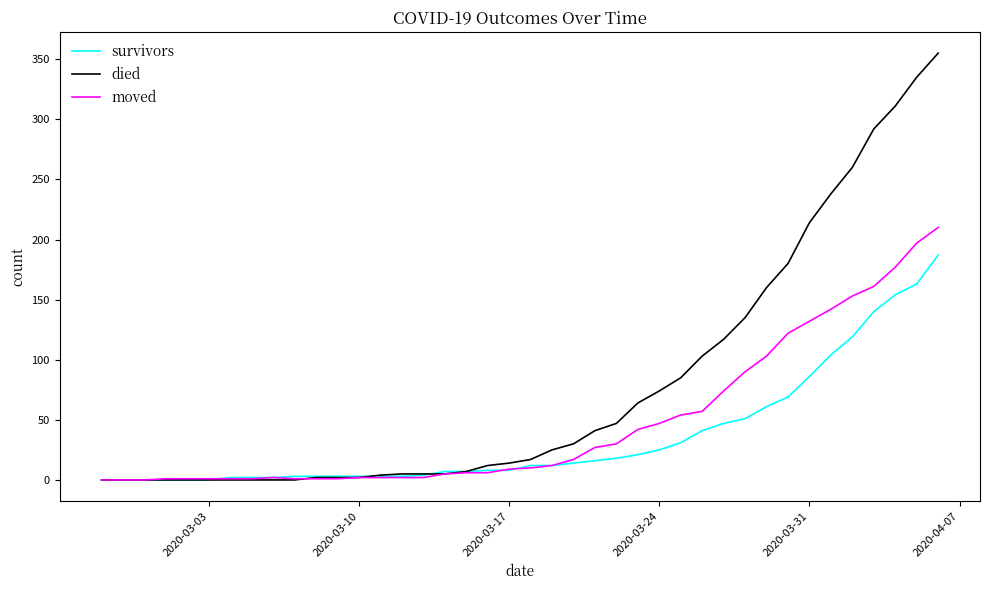

Is this an area chart (filled region under the line)?

No